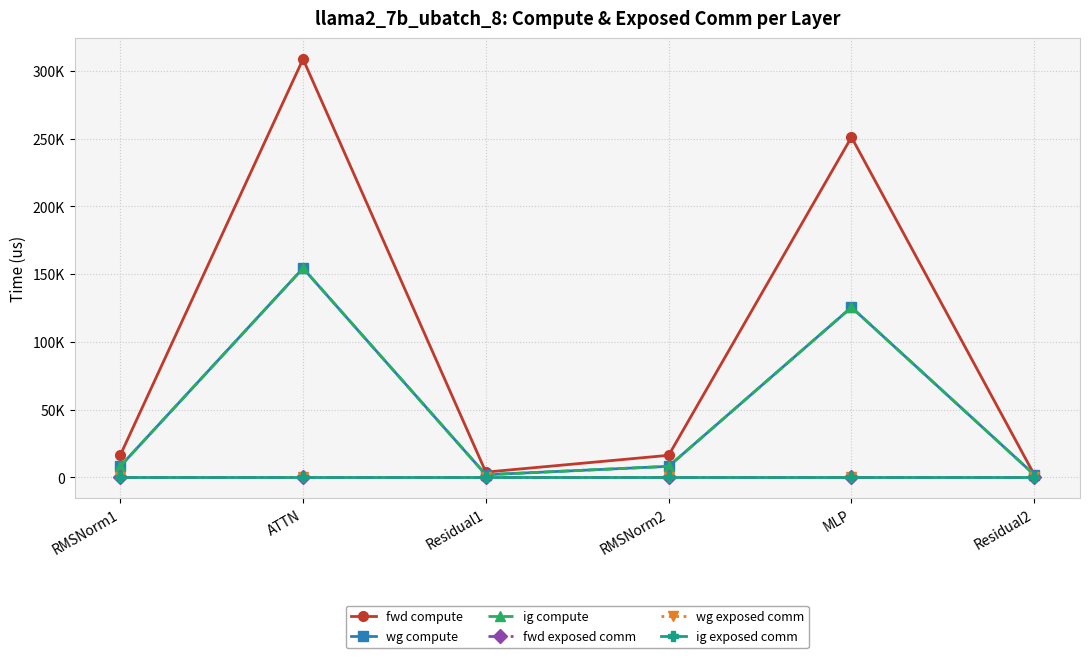

Does the chart have visible grid lines?

Yes